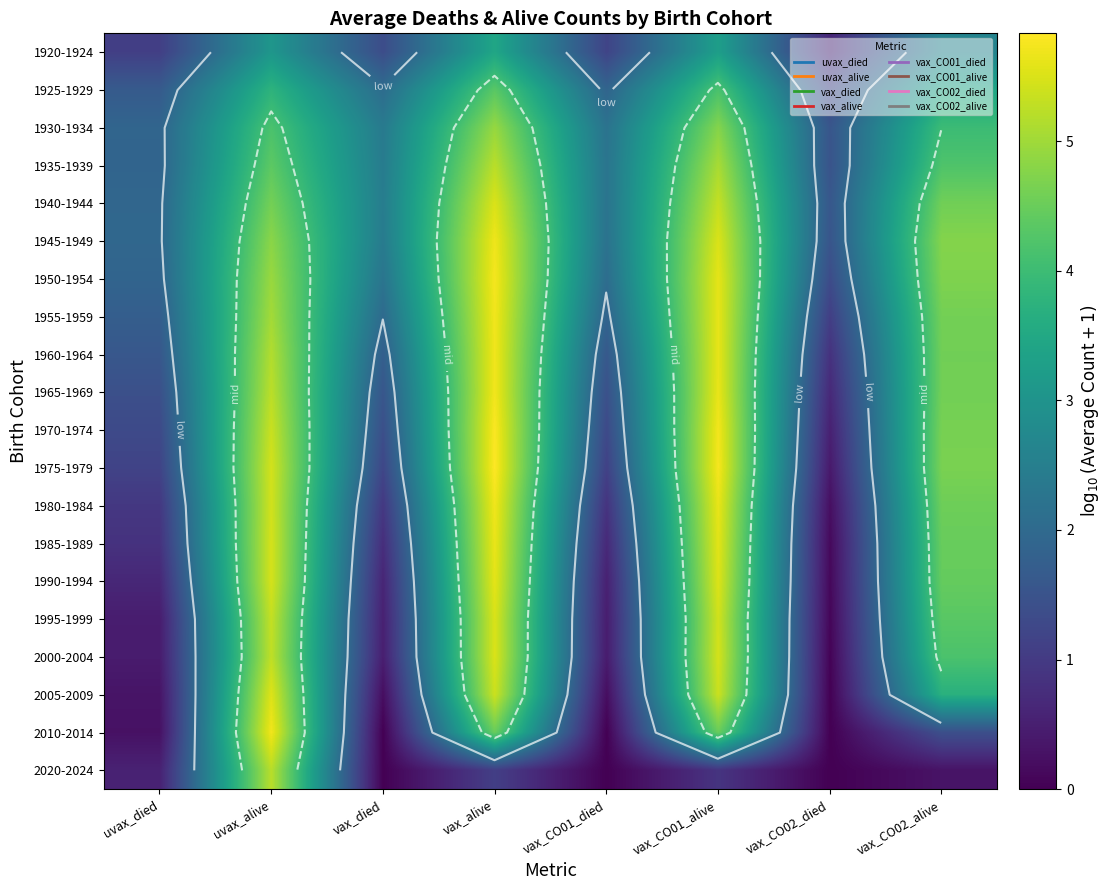

Which label corresponds to the smallest value in the chart?

vax_CO02_died